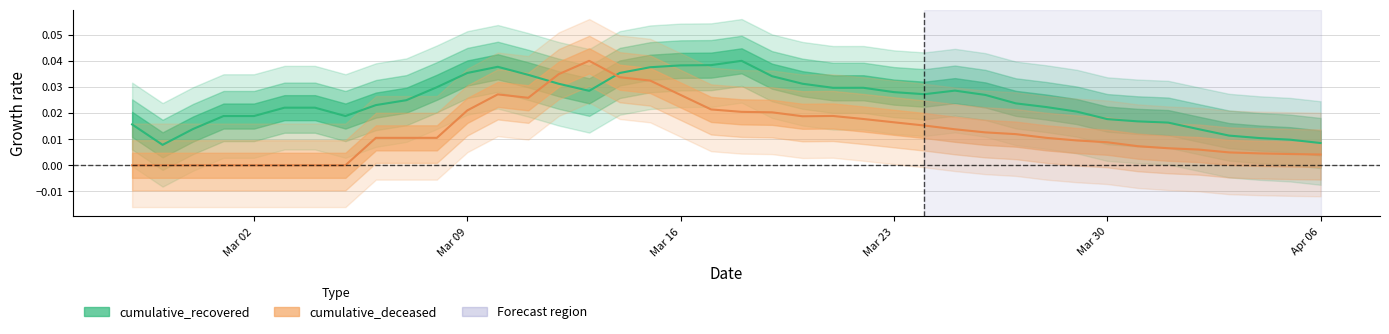

At how many categories does at least one series exceed 0?

40